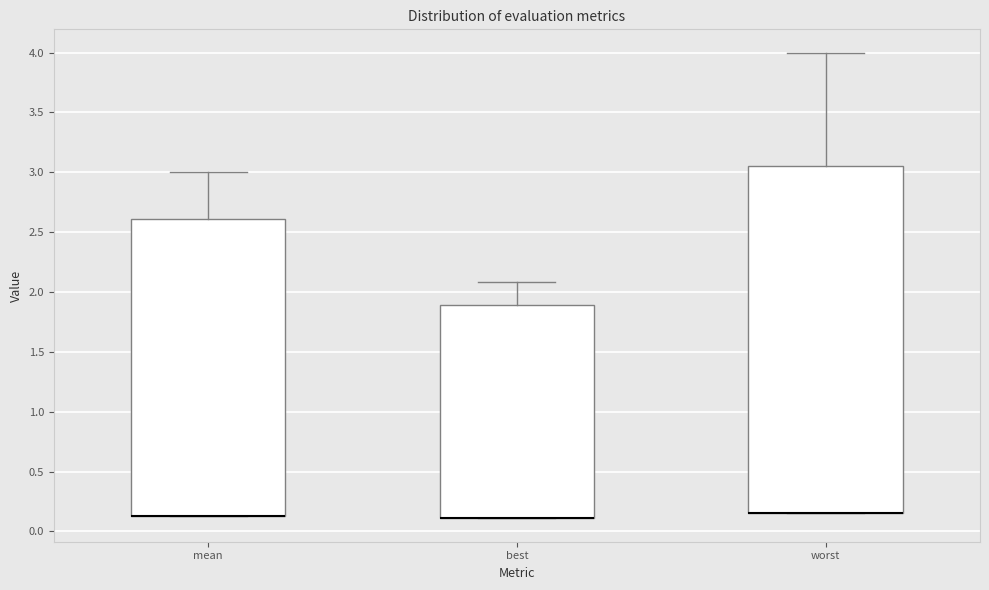

Reading left to right, read every box against the y-axis: the position of its median line, the range the box covers, and the ends of its whiskers. The values are not printed on the chart, so give them approximately, as read against the axis.

mean: median 0.15 (drawn on the box's lower edge), box 0.15 to 2.60, whiskers 0.15 to 3.00
best: median 0.10 (drawn on the box's lower edge), box 0.10 to 1.90, whiskers 0.10 to 2.10
worst: median 0.15 (drawn on the box's lower edge), box 0.15 to 3.05, whiskers 0.15 to 4.00